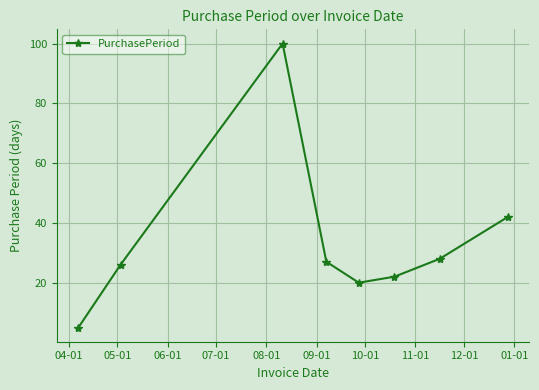

True or false: the data has more than 1 interior local peaks.

False